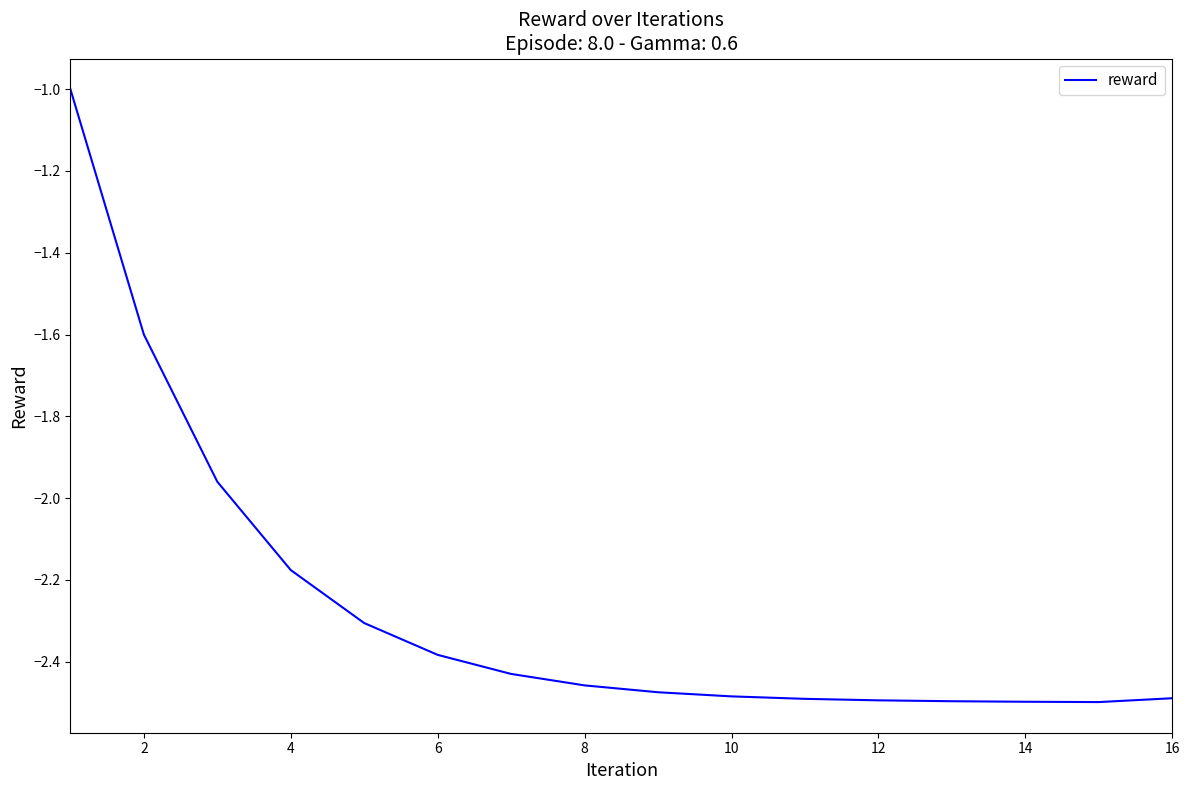

What is the difference between the maximum and minimum values?

1.5